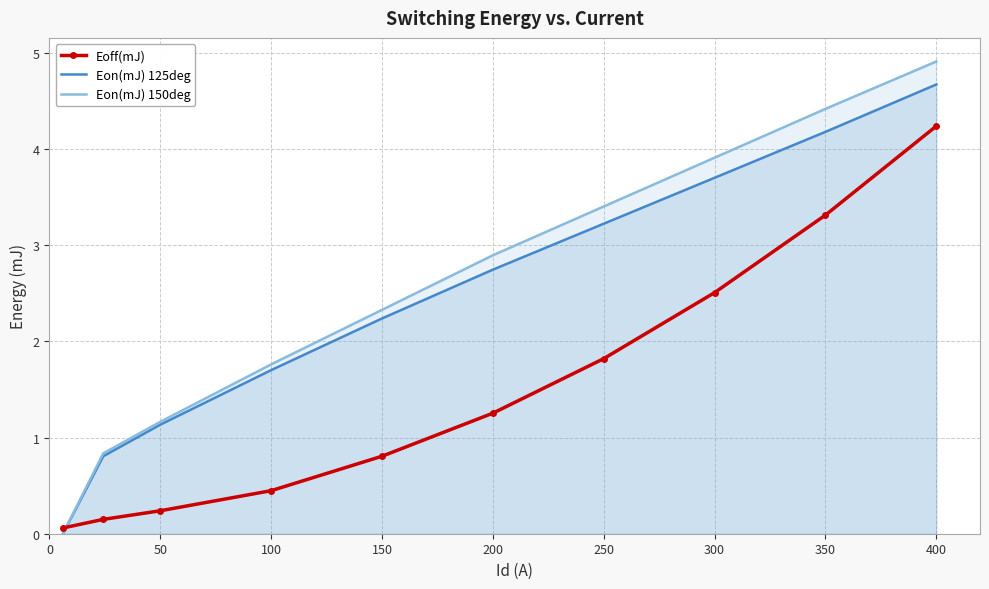

Where does the Eon(mJ) 125deg series first go above 2?

150